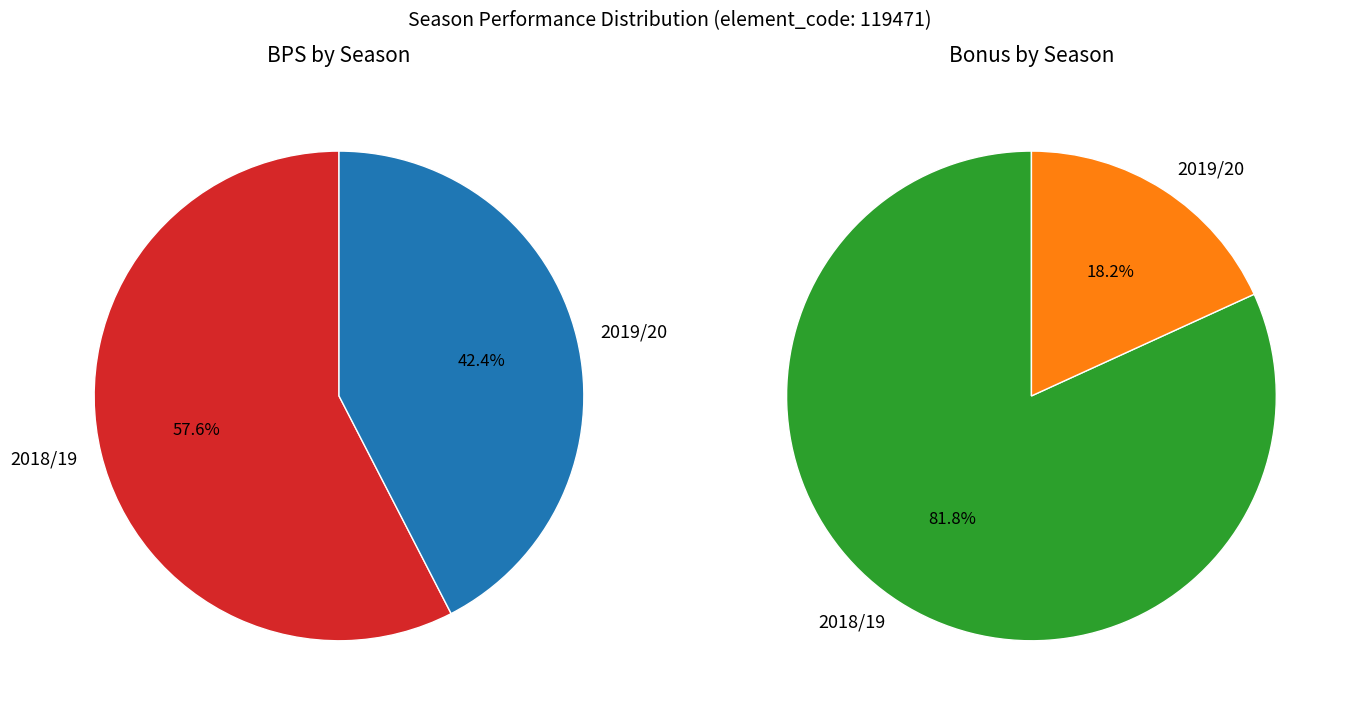

Do 2019/20 (bonus=2) and 2018/19 (bonus=9) together represent more than half of the pie?

Yes